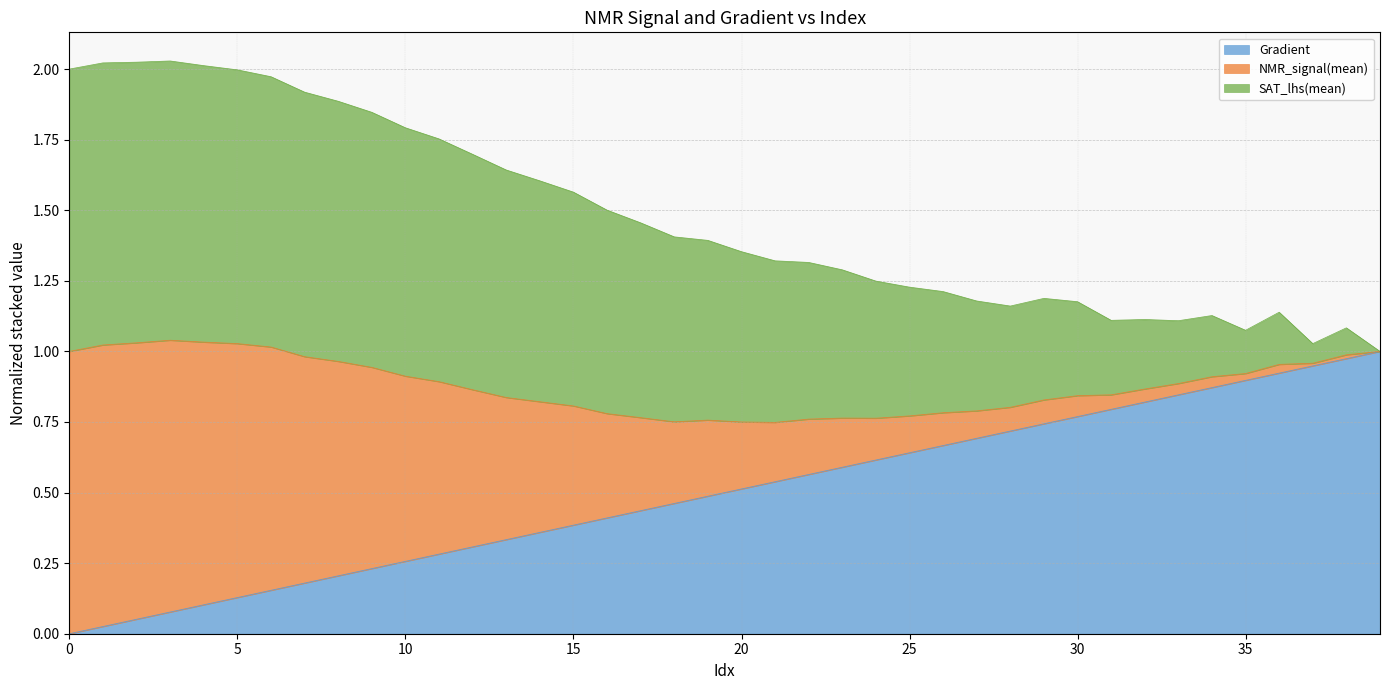

Between 15 and 39, which is larger?

39